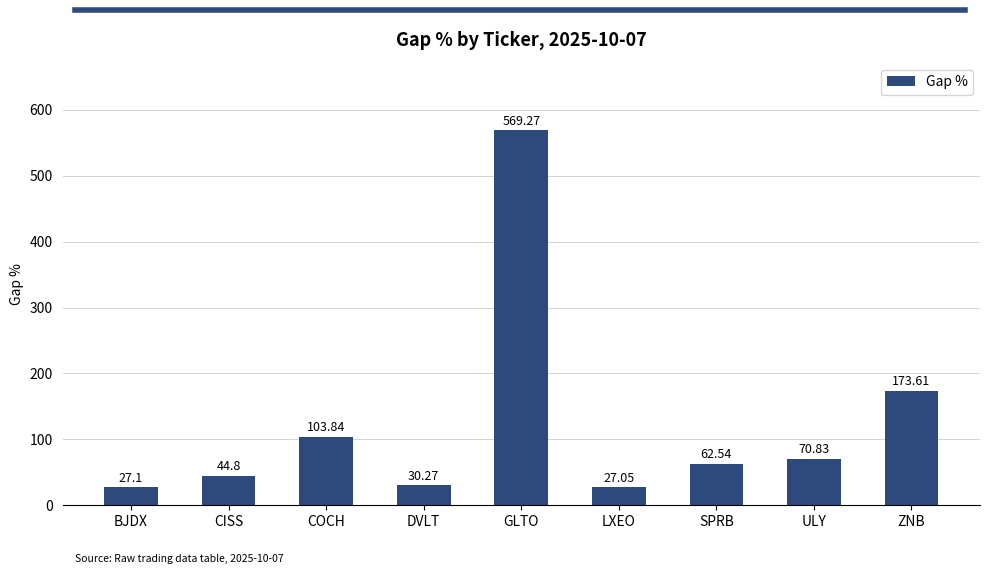

How many data points does each series have?

9